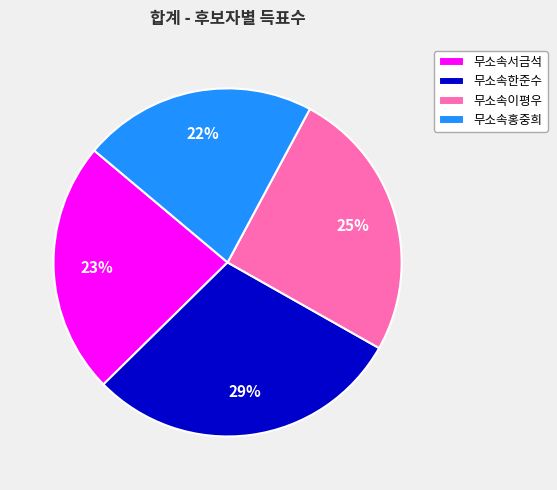

To the nearest percent, what percentage of the pie is 무소속홍중희?

22%